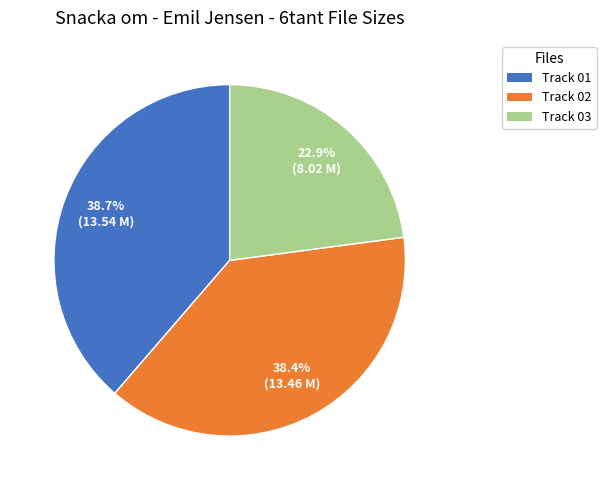

Is there a majority slice in this chart?

No